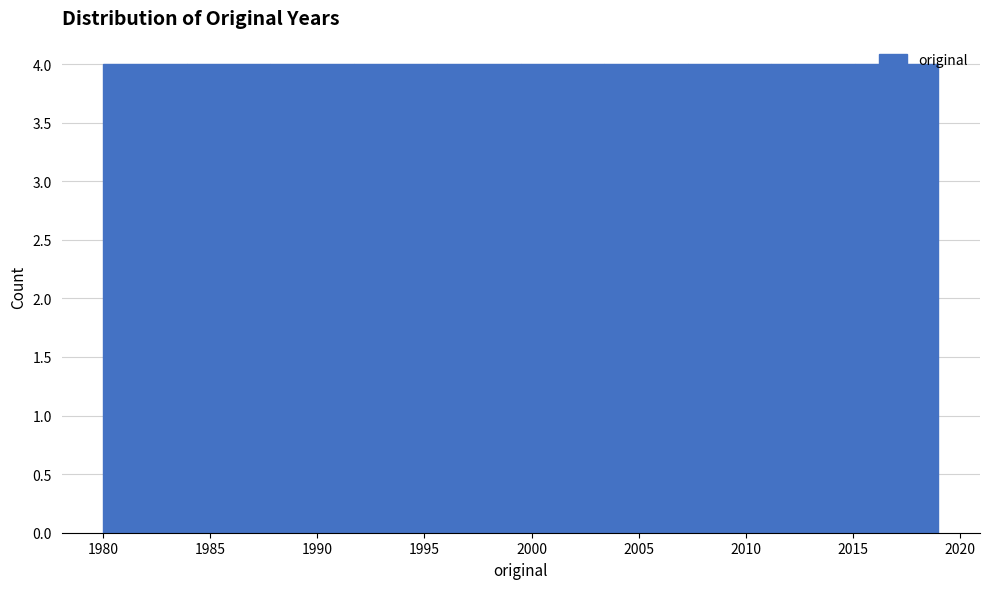

How tall is the bar that spans 2003.4 to 2007.3 on the x-axis? Neither the bar edges nor the heights are printed on the chart, so give them approximately, as read against the axes.

4